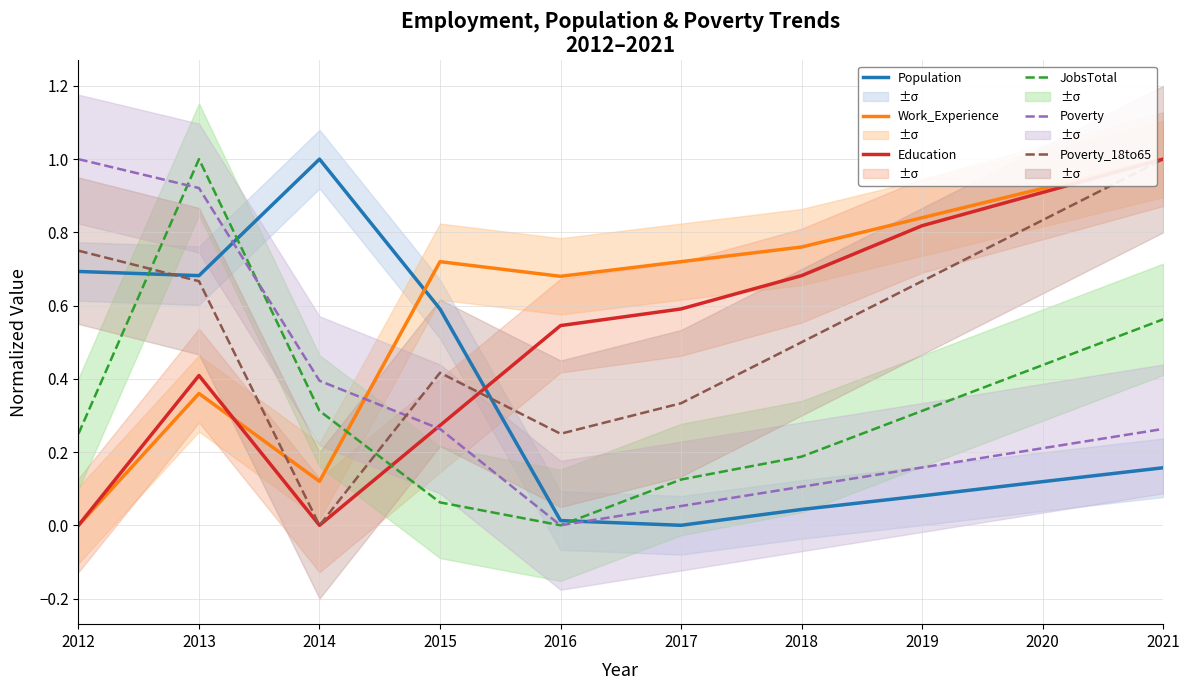

What is the spread (max minus min) of values at 2012?

1.0